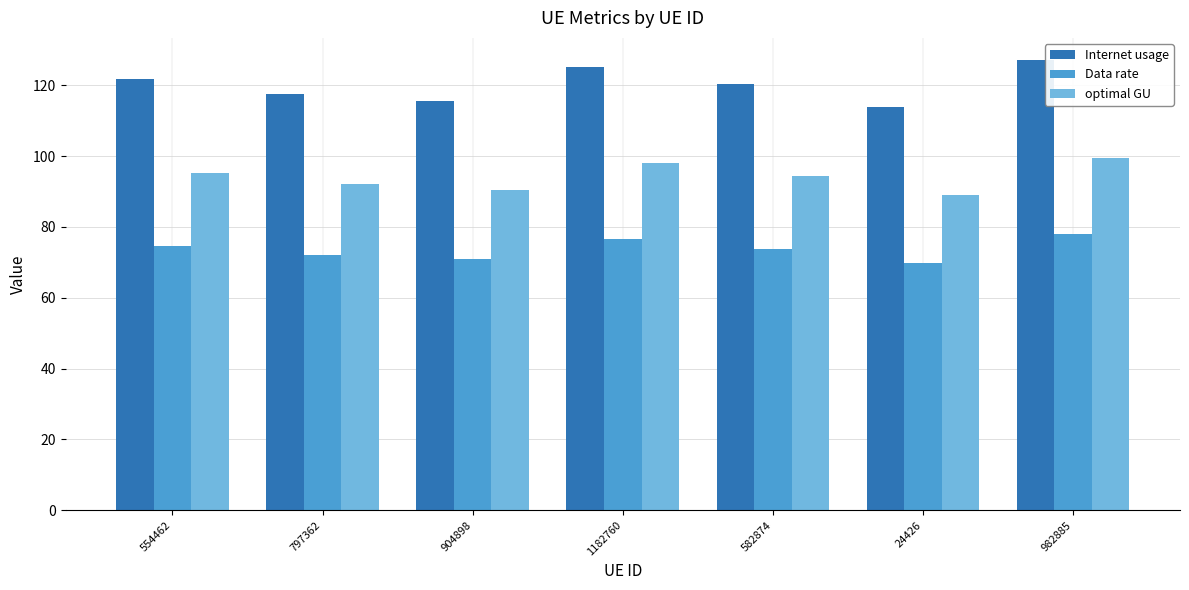

What is the total value across all series at 904898?

277.1